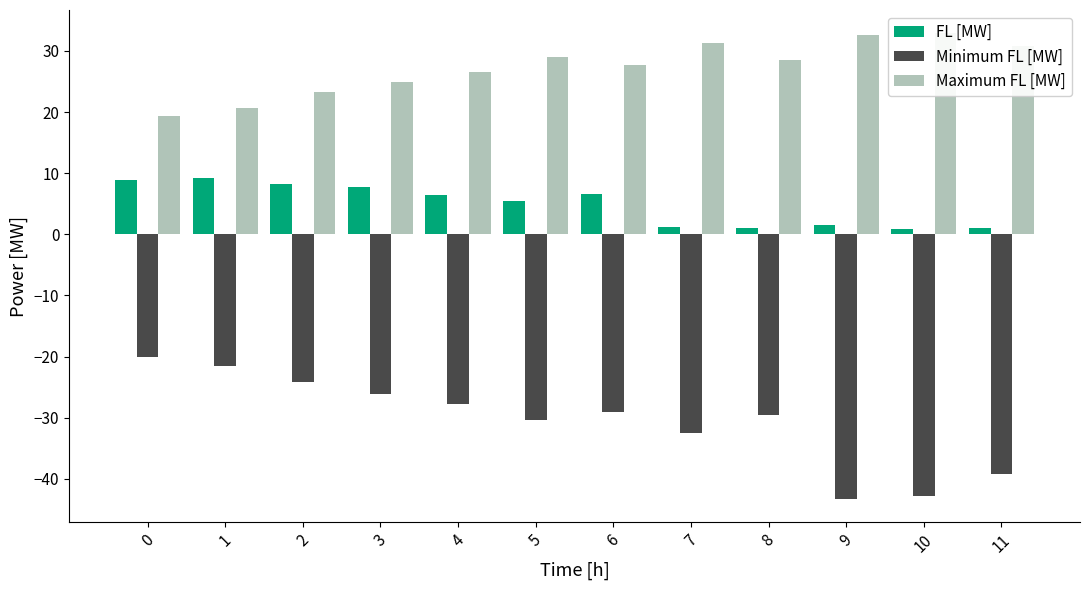

List the series in order of their overall mean, highest first.

Maximum FL [MW], FL [MW], Minimum FL [MW]